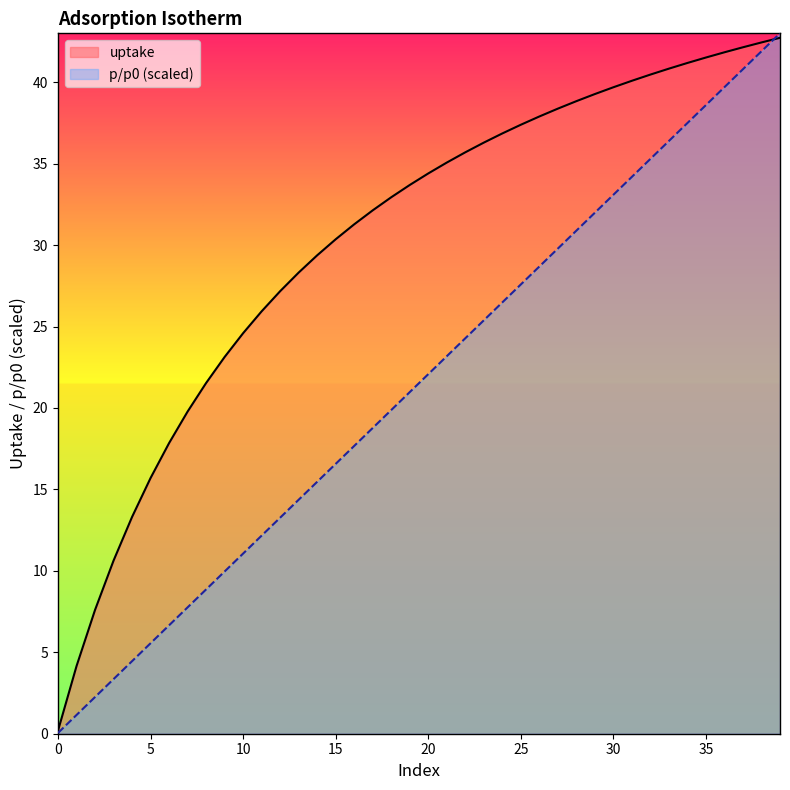

At which category is the sum across all series the highest?

39